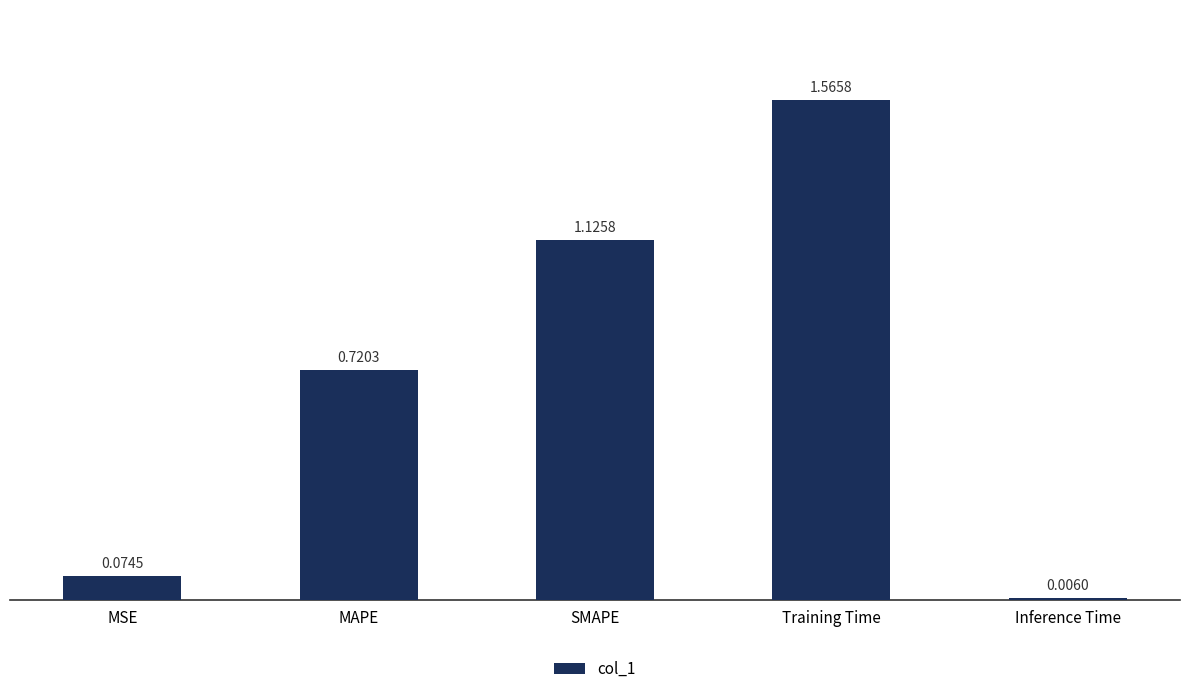

Which has a higher value, MAPE or Training Time?

Training Time